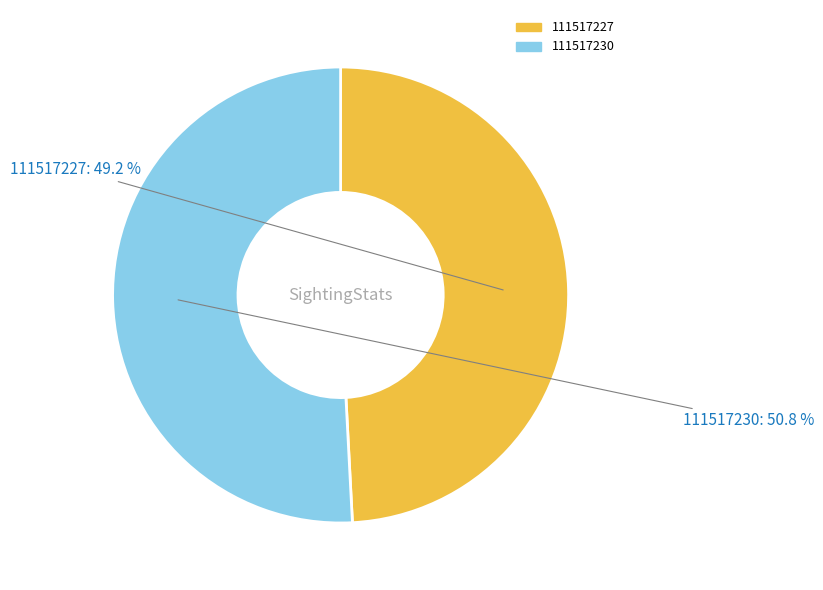

To the nearest percent, what is the difference between the largest and smallest slice percentages?

2%